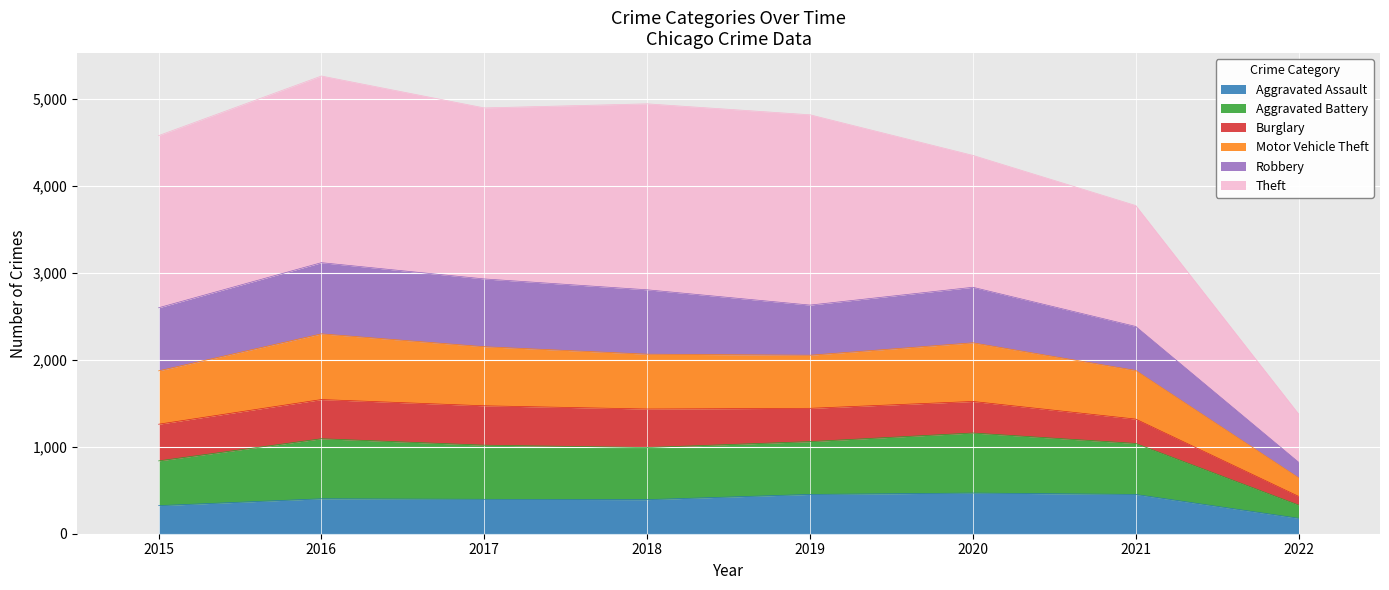

What is the difference between the maximum and minimum values in the Aggravated Assault series?

290